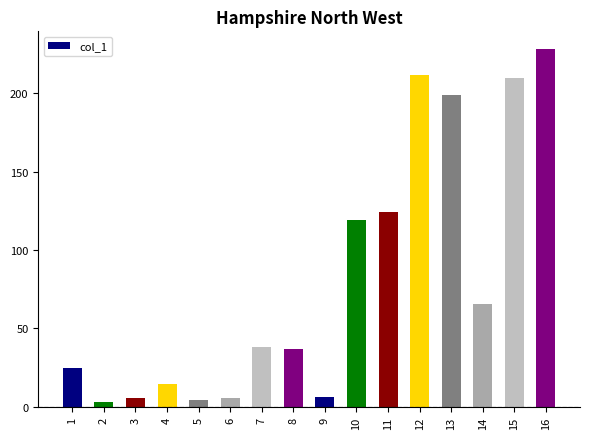

What is the maximum value shown in the chart?

228.1